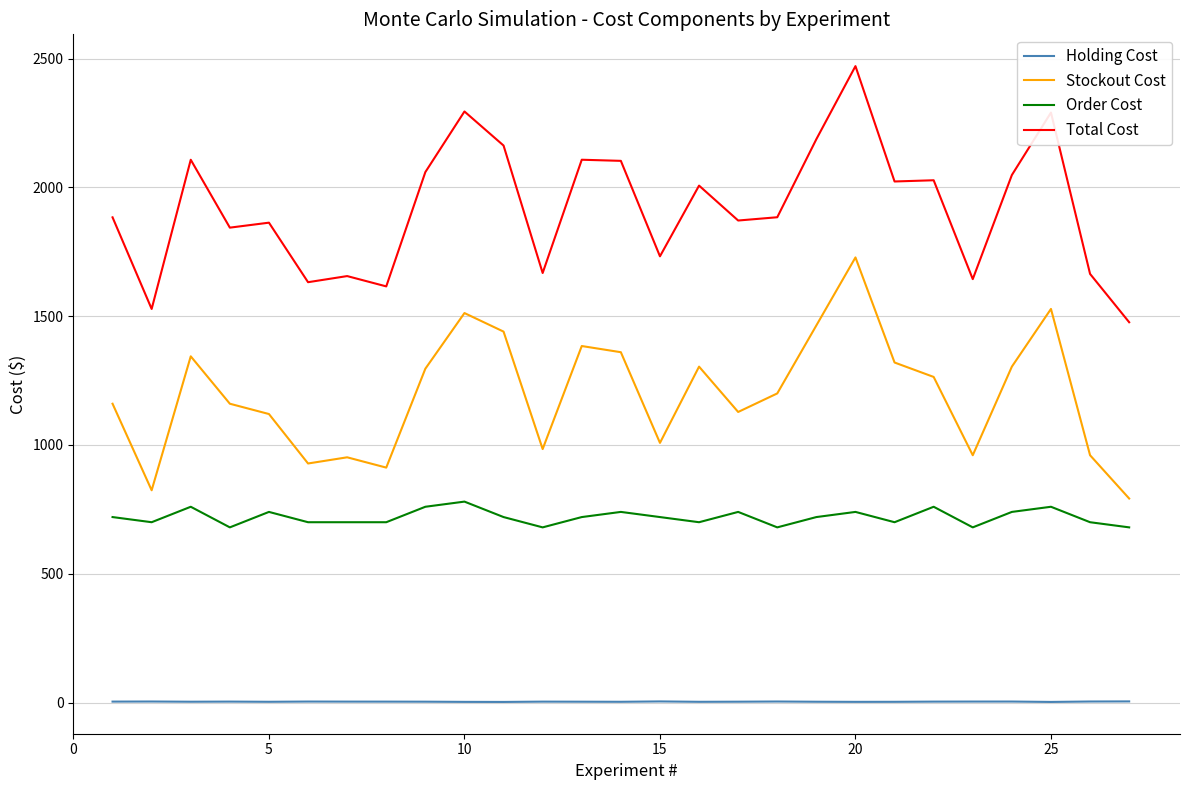

True or false: Total Cost and Holding Cost intersect in this chart.

False